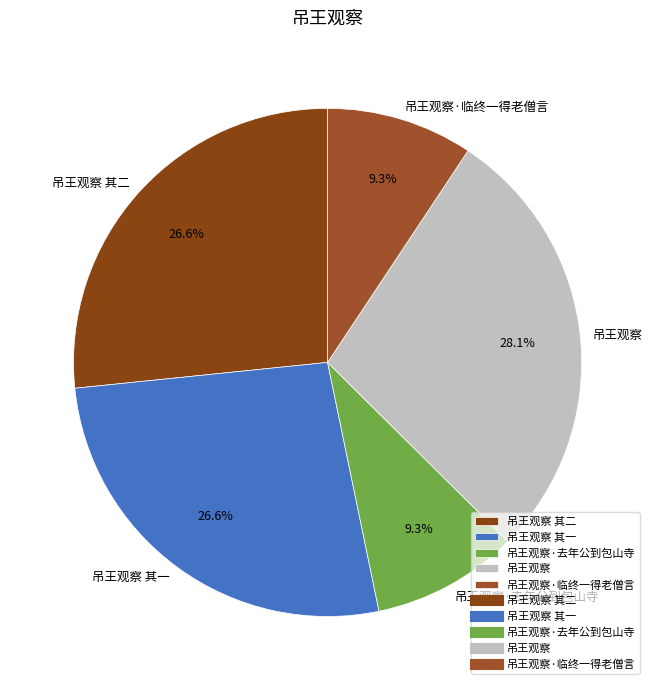

To the nearest percent, what portion does 吊王观察 其二 represent?

27%